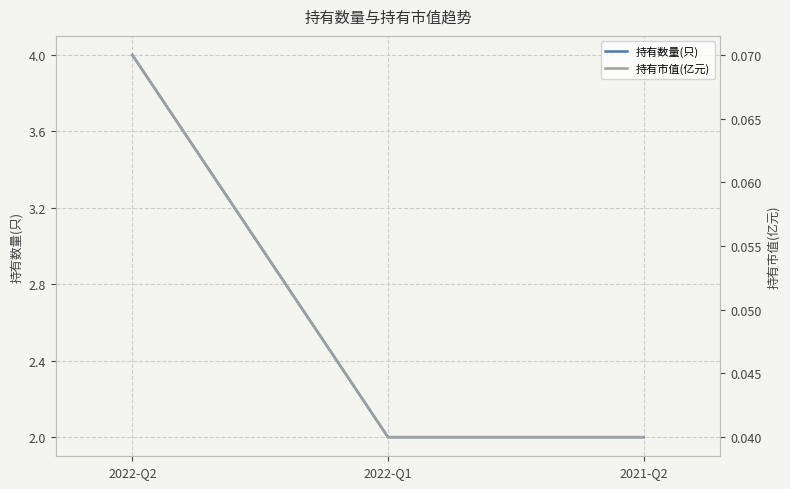

Is the value of 持有数量(只) at 2022-Q2 greater than the value of 持有市值(亿元) at 2022-Q1?

Yes